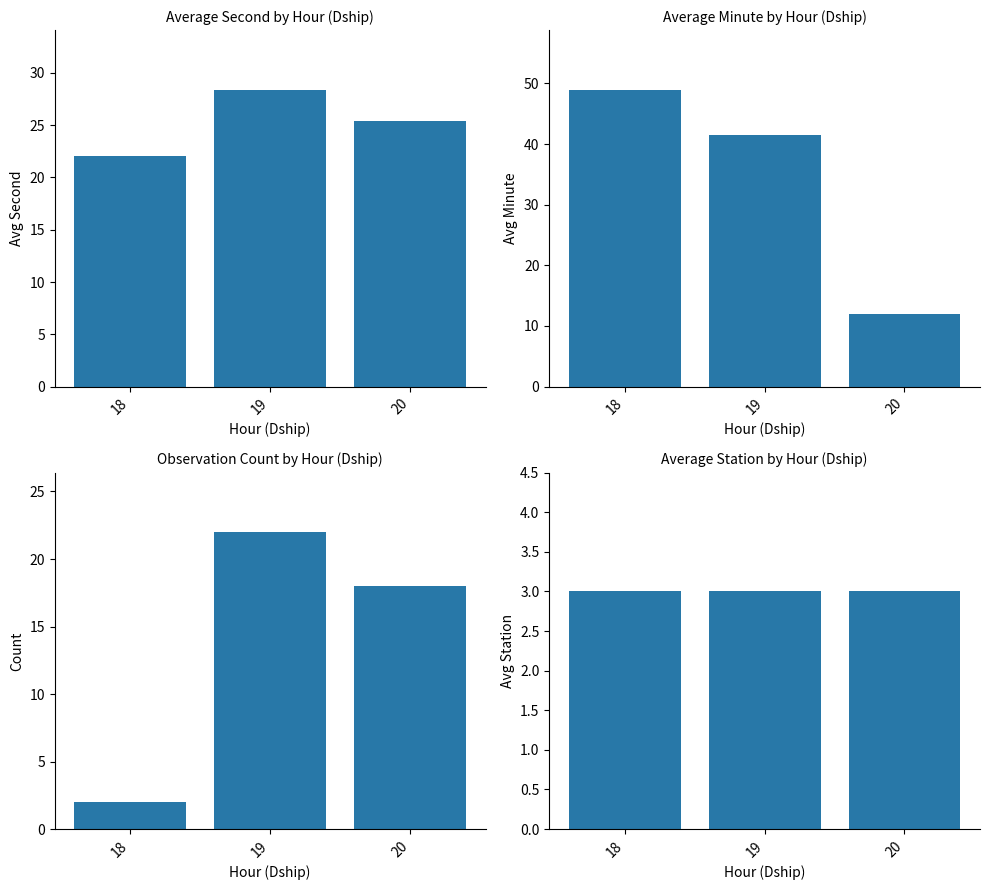

List the series in order of their peak value, lowest first.

Avg Station, Count, Avg Second, Avg Minute